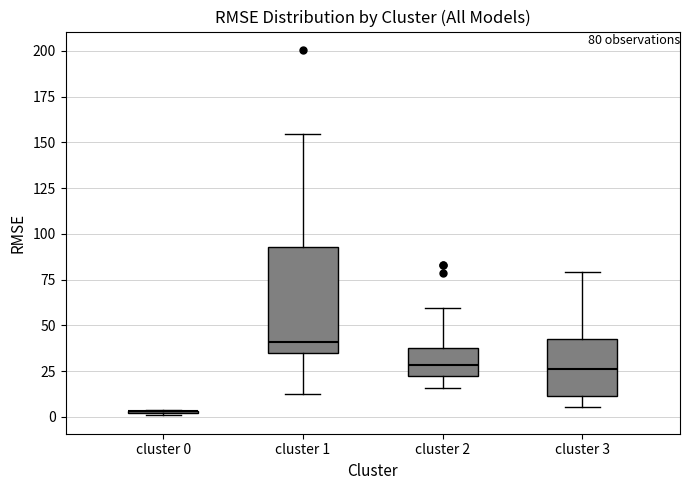

Comparing the boxes themselves (not the whiskers), which one is the tallest?

cluster 1